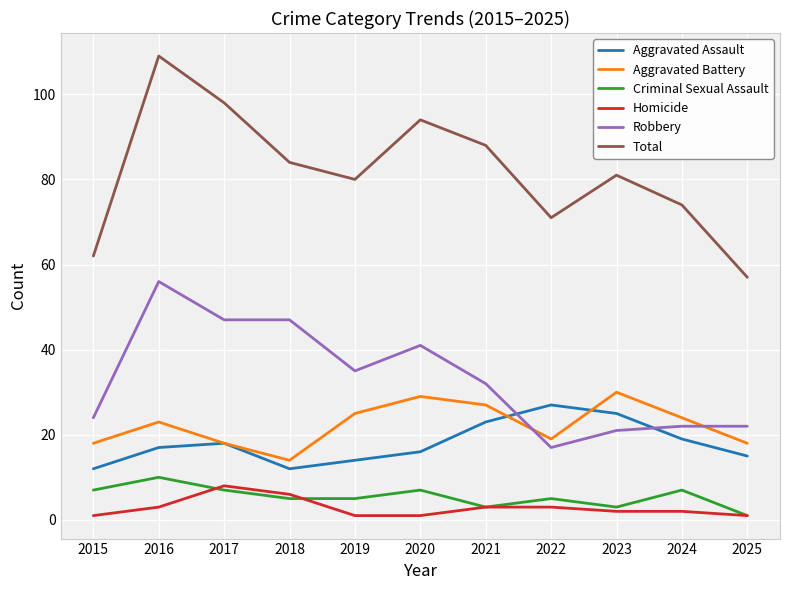

Rank the series at 2022 from lowest to highest value.

Homicide, Criminal Sexual Assault, Robbery, Aggravated Battery, Aggravated Assault, Total